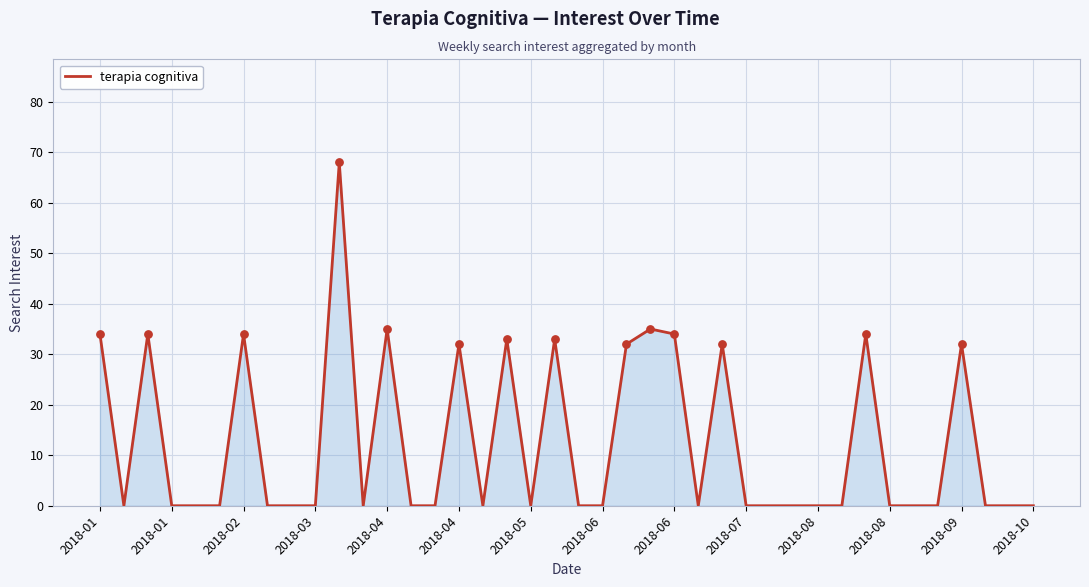

What is the maximum value shown in the chart?

68